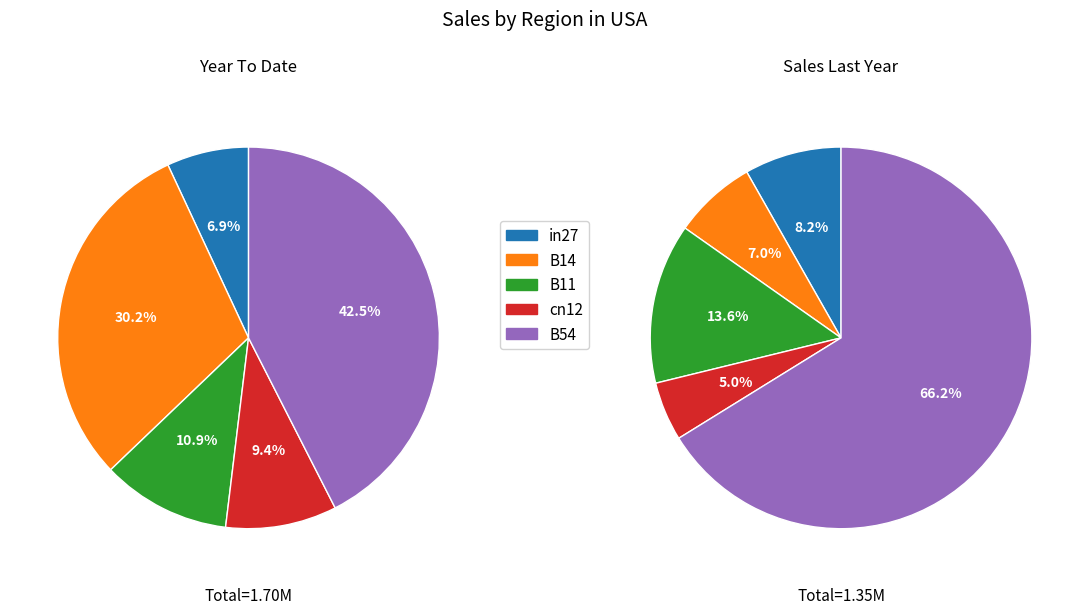

To the nearest percent, what is the combined percentage of B14 and B11?

41%